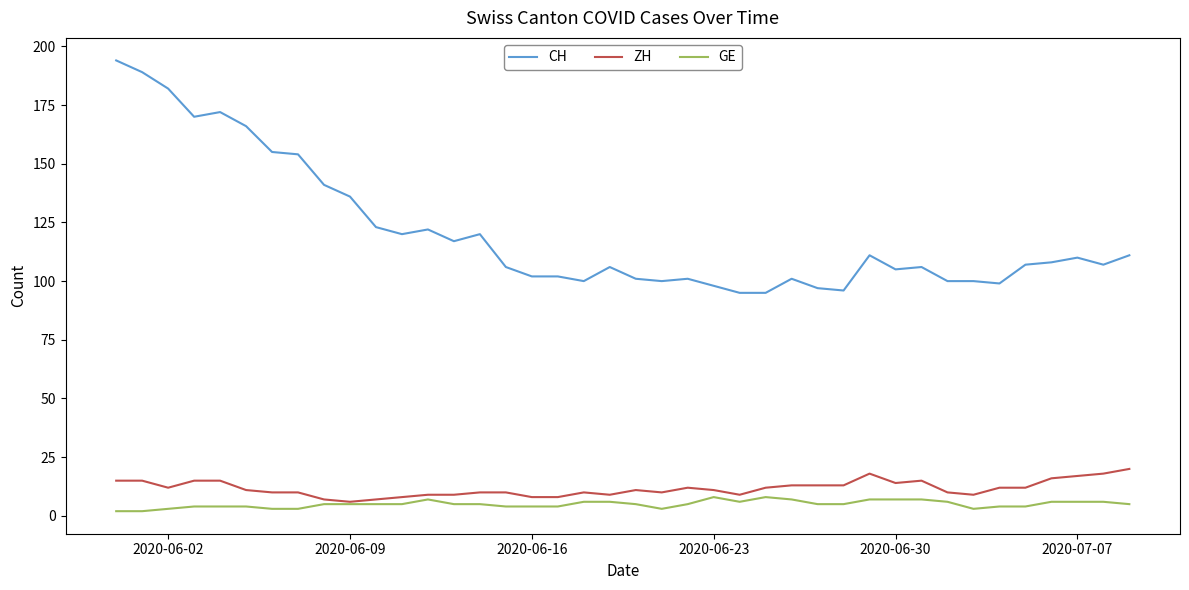

What is the minimum value for GE?

2